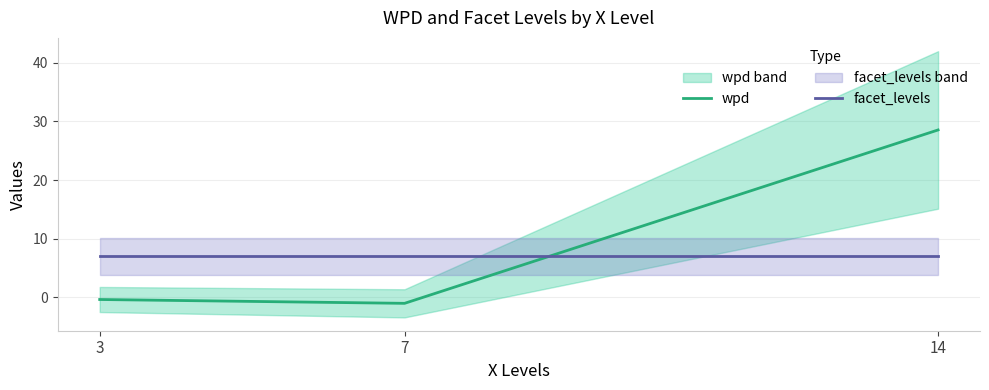

Reading left to right, list all the values displayed in this chart.

wpd: 3=-0.3	7=-1.0	14=28.6
facet_levels: 3=7.0	7=7.0	14=7.0